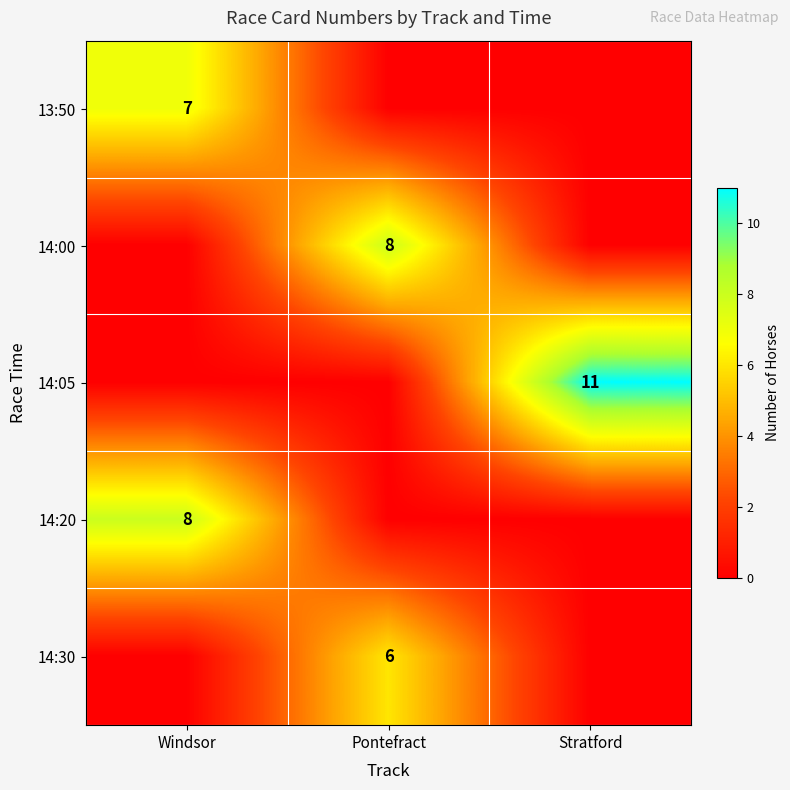

Which label corresponds to the smallest value in the chart?

Pontefract